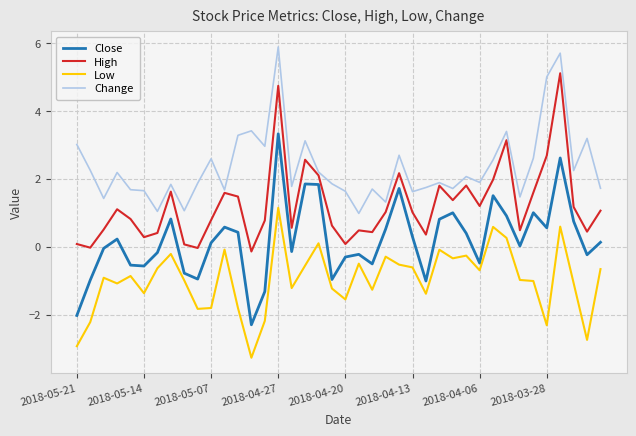

Which series has the largest range (max minus min)?

Close